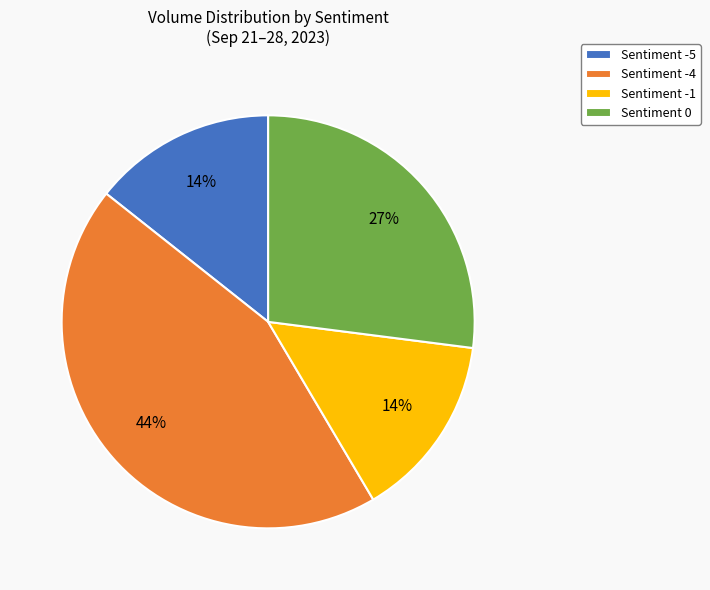

Do Sentiment -5 and Sentiment -1 together represent more than half of the pie?

No